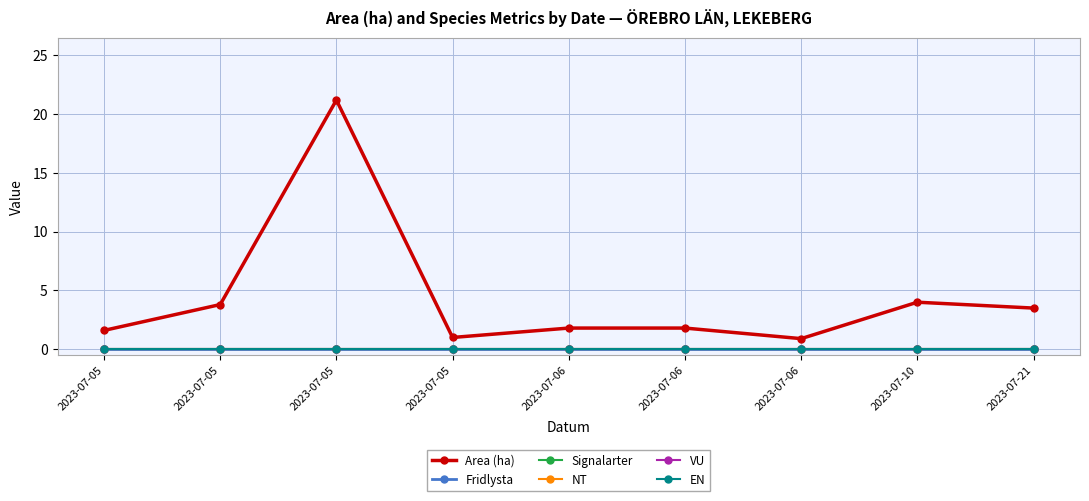

What is the total value across all series at 2023-07-06?

1.8